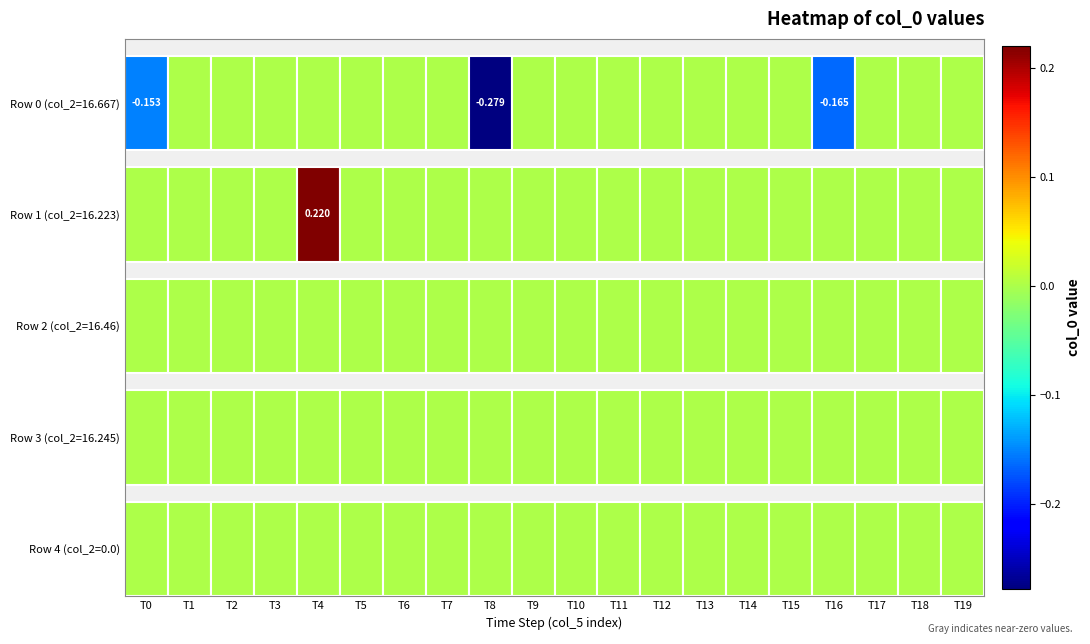

What is the greatest value displayed?

0.2